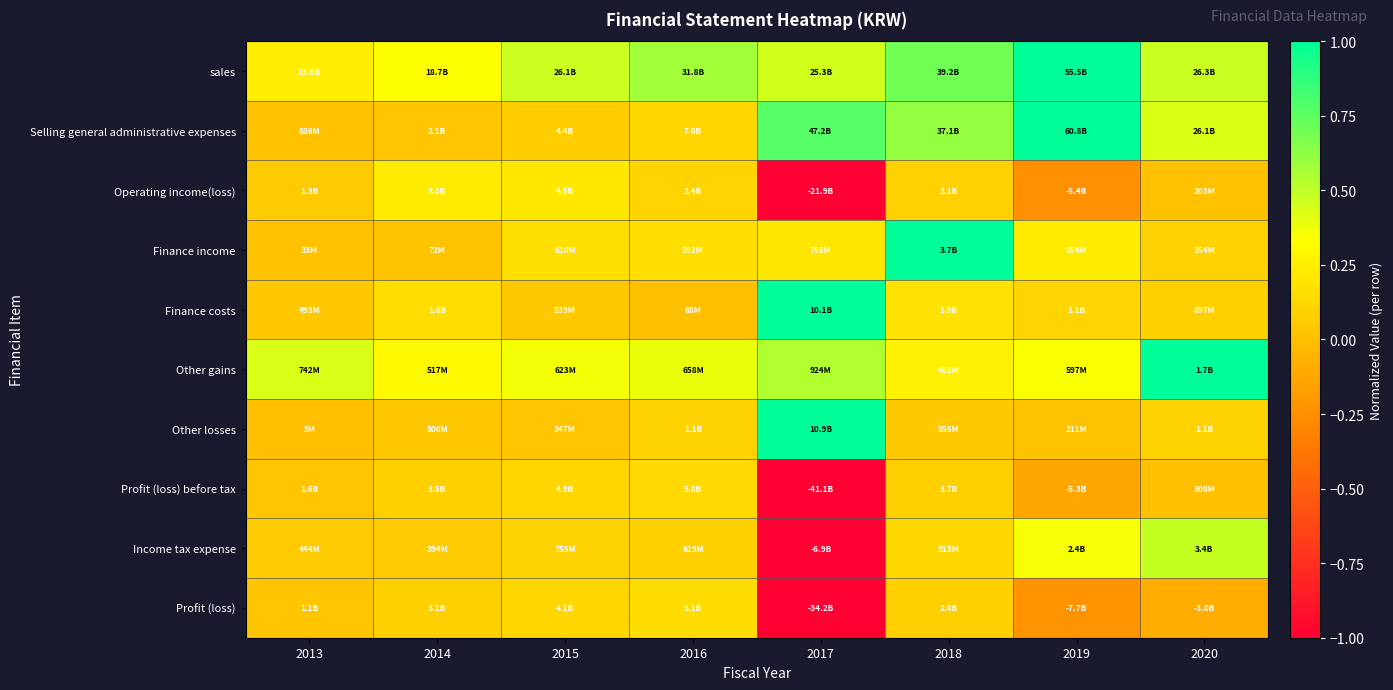

At how many categories does at least one series exceed 0?

8